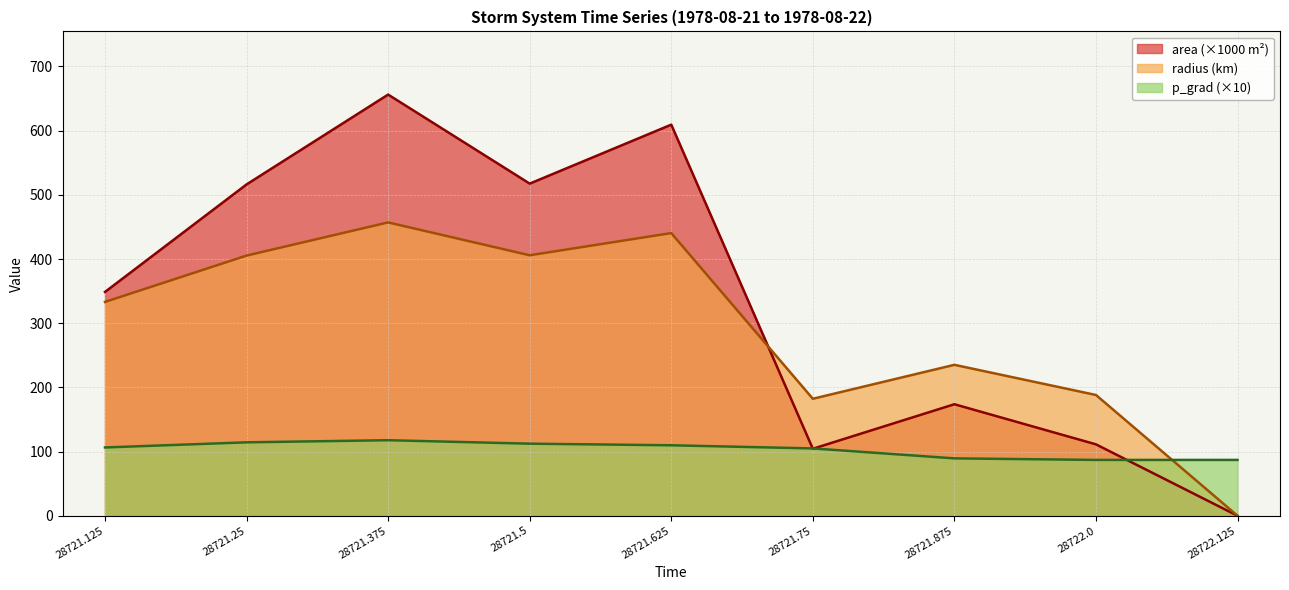

The area series shows 116.6 at 28721.875. True or false?

False